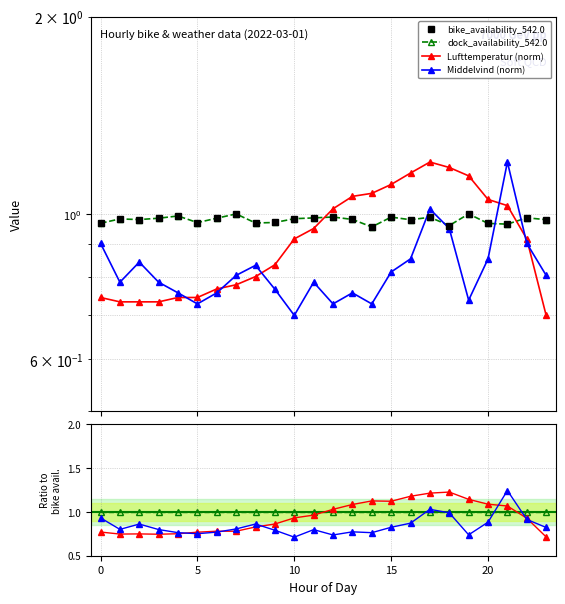

What is the label of the 9th point from the left?

8